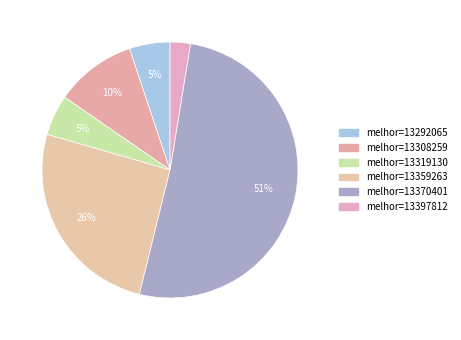

Is there any slice that represents more than half of the pie?

Yes